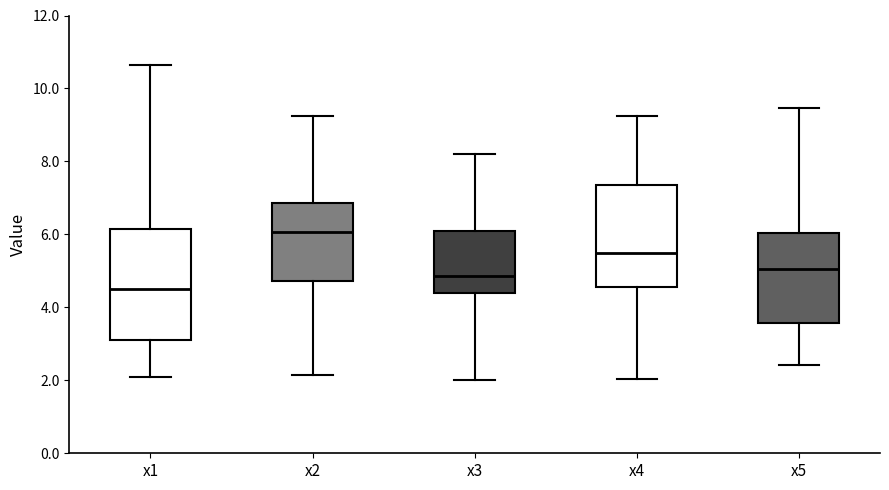

Comparing the boxes themselves (not the whiskers), which one is the tallest?

x1